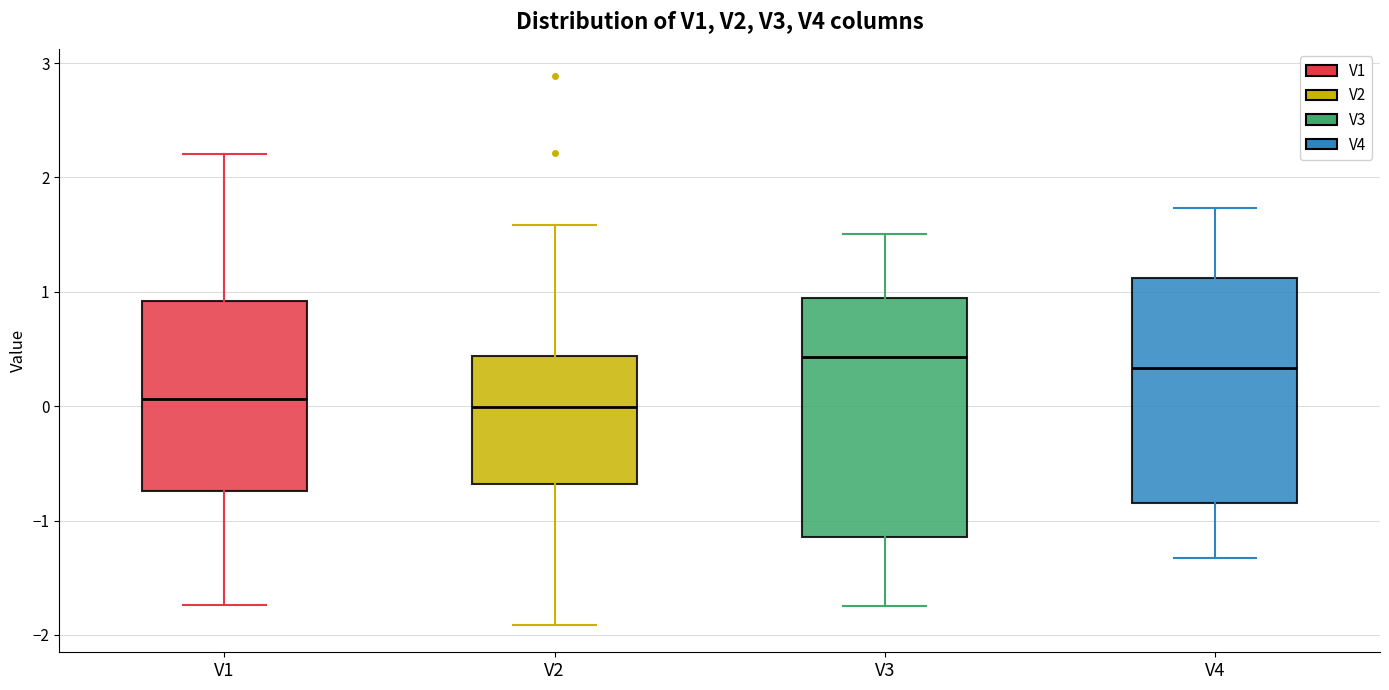

Reading left to right, read every box against the y-axis: the position of its median line, the range the box covers, and the ends of its whiskers. The values are not printed on the chart, so give them approximately, as read against the axis.

V1: median 0.1, box -0.7 to 0.9, whiskers -1.7 to 2.2
V2: median 0.0, box -0.7 to 0.4, whiskers -1.9 to 1.6
V3: median 0.4, box -1.1 to 0.9, whiskers -1.7 to 1.5
V4: median 0.3, box -0.8 to 1.1, whiskers -1.3 to 1.7